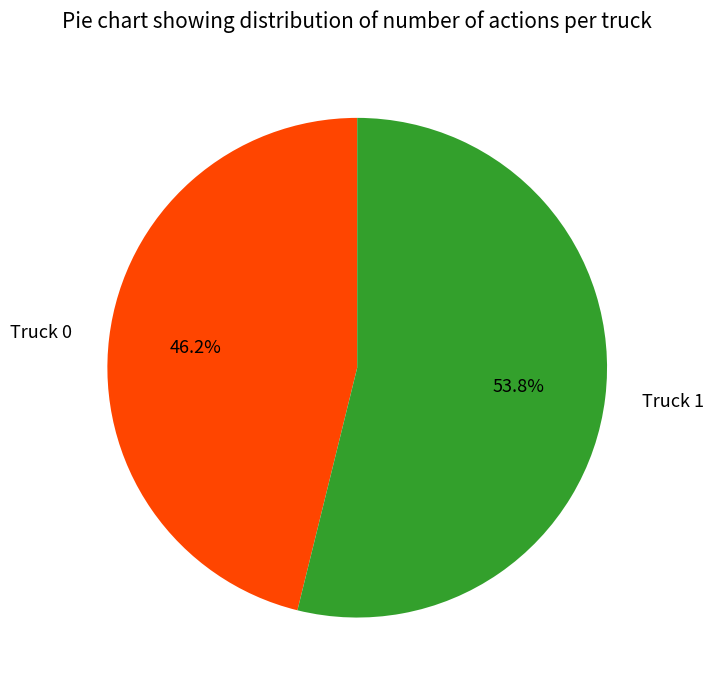

Count the number of slices in the pie.

2